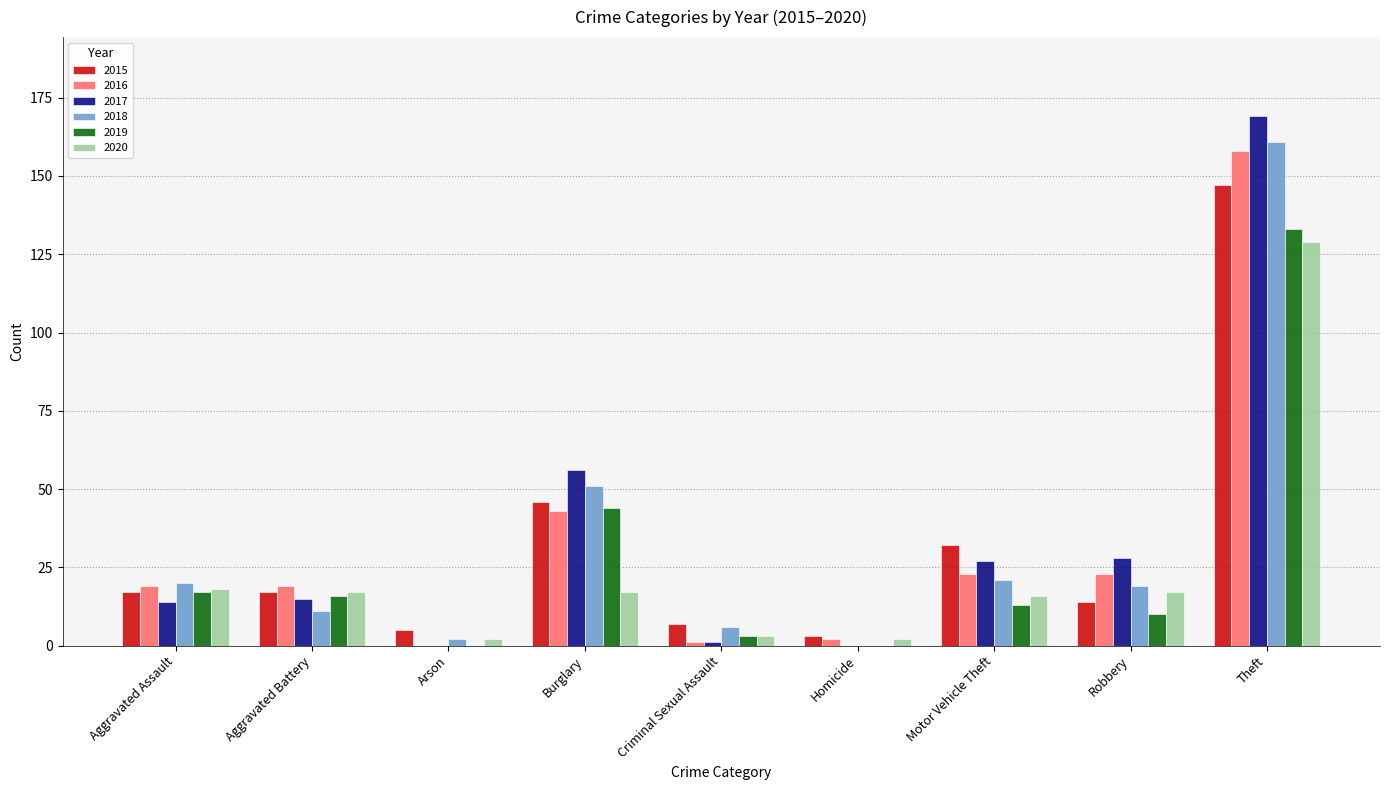

Where is 2015 nearest to the value 75?

Burglary